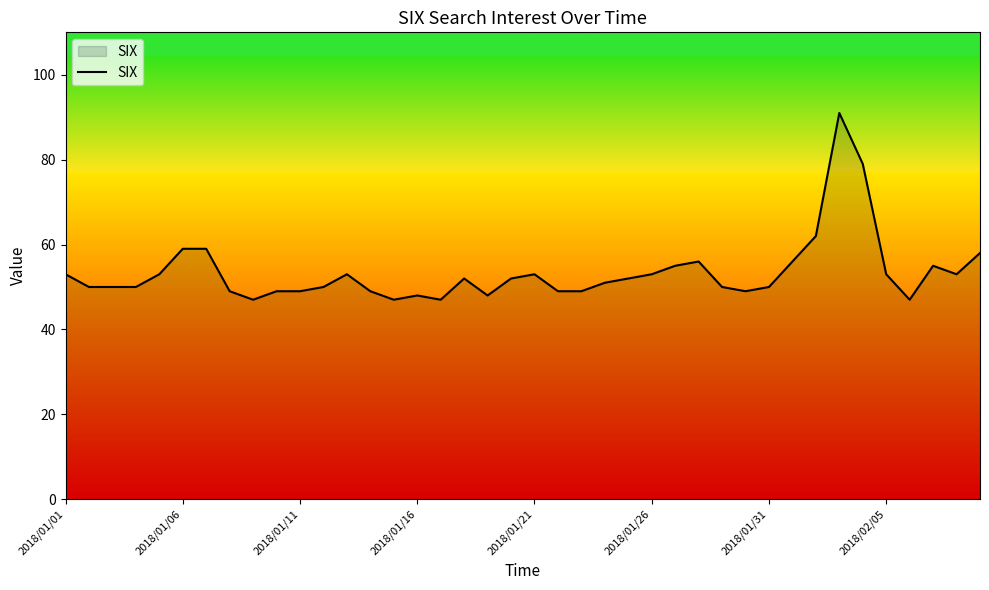

What is the greatest value displayed?

91